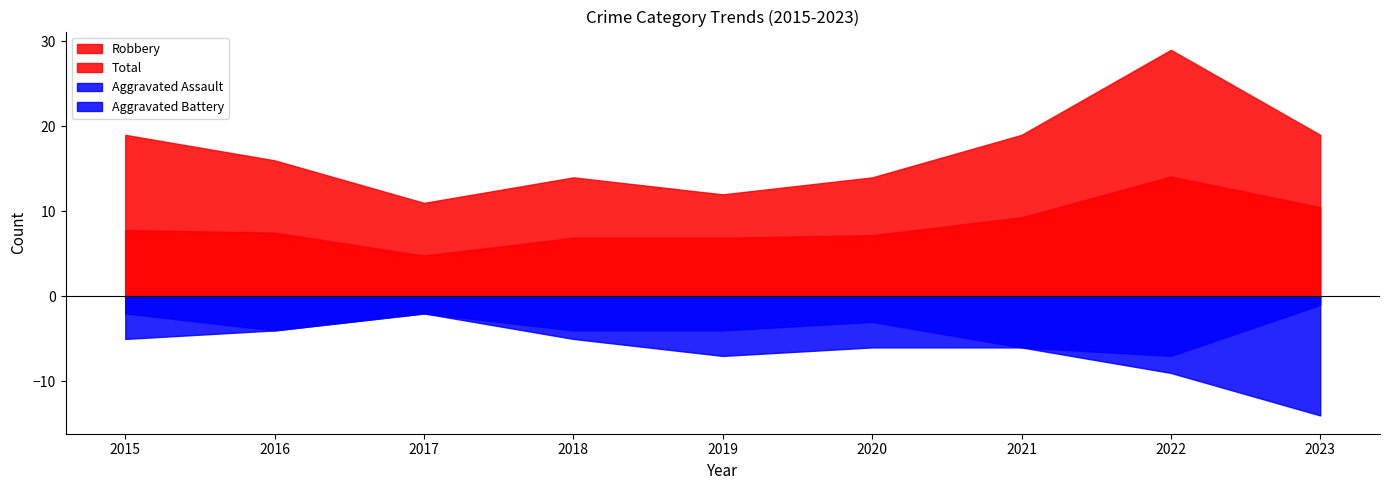

The Total series shows 7.2 at 2020. True or false?

True